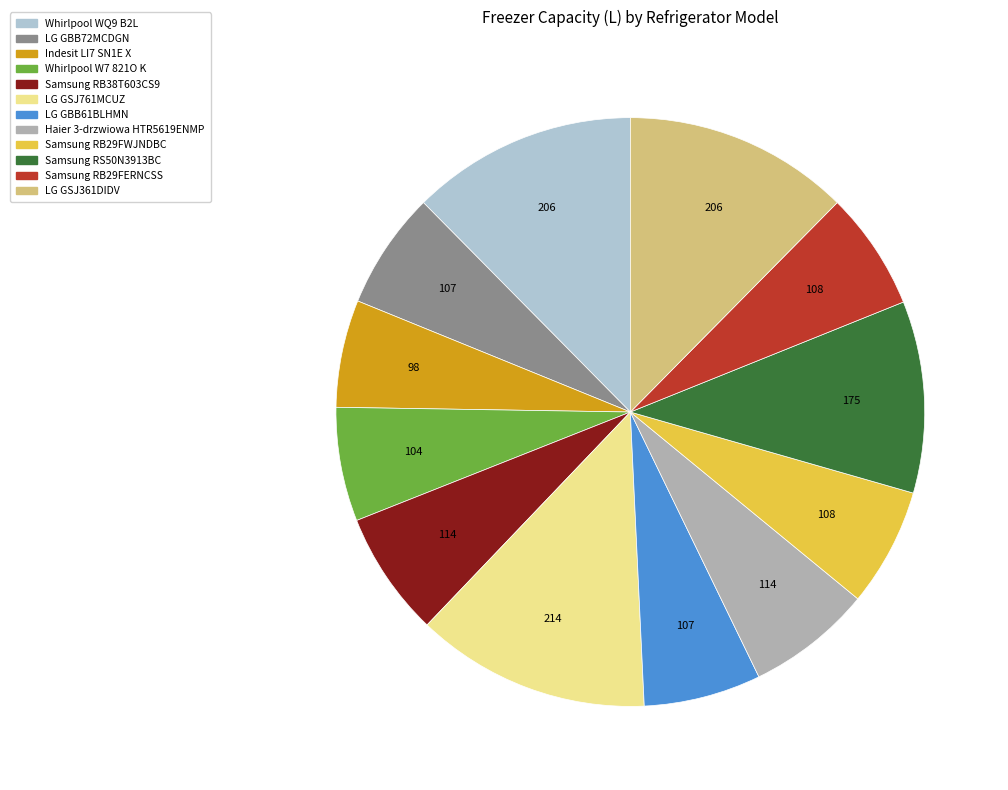

Is Whirlpool WQ9 B2L the majority of the pie?

No